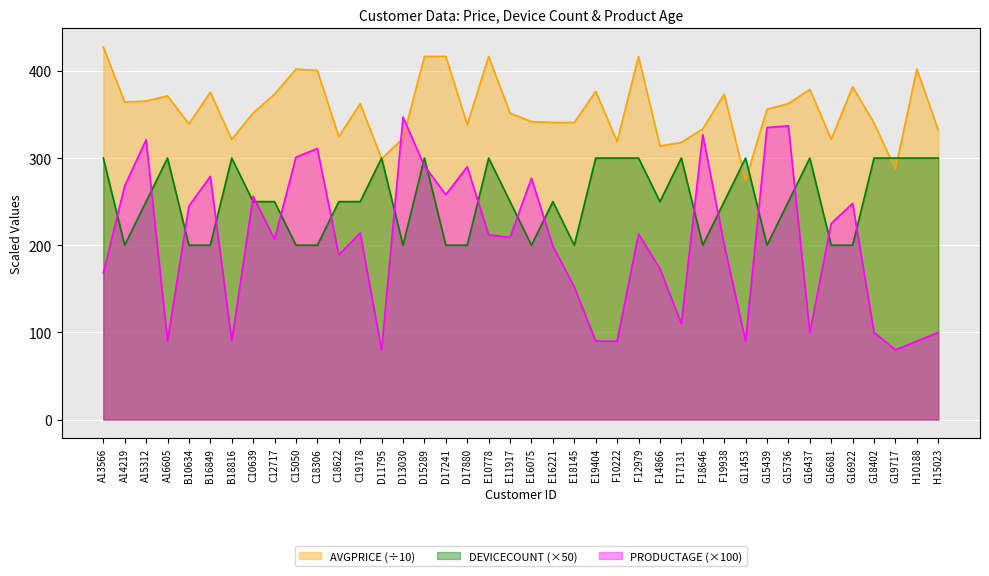

Reading left to right, what are all the values shown in this chart?

AVGPRICE: A13566=427.4	A14219=364.2	A15312=365.4	A16605=371.3	B10634=339.1	B16849=375.5	B18816=321.4	C10639=351.6	C12717=373.3	C15050=402.0	C18306=400.5	C18622=324.6	C19178=362.5	D11795=299.1	D13030=322.8	D15289=416.6	D17241=416.7	D17880=338.3	E10778=416.6	E11917=351.6	E16075=341.8	E16221=340.8	E18145=340.8	E19404=376.5	F10222=319.1	F12979=416.6	F14866=313.8	F17131=318.0	F18646=333.4	F19938=373.3	G11453=274.5	G15439=356.0	G15736=362.5	G16437=378.7	G16681=321.6	G16922=381.8	G18402=340.2	G19717=287.3	H10188=402.0	H15023=332.3
DEVICECOUNT: A13566=300.0	A14219=200.0	A15312=250.0	A16605=300.0	B10634=200.0	B16849=200.0	B18816=300.0	C10639=250.0	C12717=250.0	C15050=200.0	C18306=200.0	C18622=250.0	C19178=250.0	D11795=300.0	D13030=200.0	D15289=300.0	D17241=200.0	D17880=200.0	E10778=300.0	E11917=250.0	E16075=200.0	E16221=250.0	E18145=200.0	E19404=300.0	F10222=300.0	F12979=300.0	F14866=250.0	F17131=300.0	F18646=200.0	F19938=250.0	G11453=300.0	G15439=200.0	G15736=250.0	G16437=300.0	G16681=200.0	G16922=200.0	G18402=300.0	G19717=300.0	H10188=300.0	H15023=300.0
PRODUCTAGE: A13566=168.0	A14219=268.0	A15312=321.0	A16605=90.0	B10634=245.0	B16849=279.0	B18816=90.0	C10639=256.0	C12717=207.0	C15050=301.0	C18306=311.0	C18622=189.0	C19178=214.0	D11795=80.0	D13030=347.0	D15289=291.0	D17241=258.0	D17880=290.0	E10778=212.0	E11917=209.0	E16075=277.0	E16221=199.0	E18145=152.0	E19404=90.0	F10222=90.0	F12979=213.0	F14866=173.0	F17131=110.0	F18646=327.0	F19938=201.0	G11453=90.0	G15439=335.0	G15736=337.0	G16437=100.0	G16681=225.0	G16922=248.0	G18402=100.0	G19717=80.0	H10188=90.0	H15023=100.0